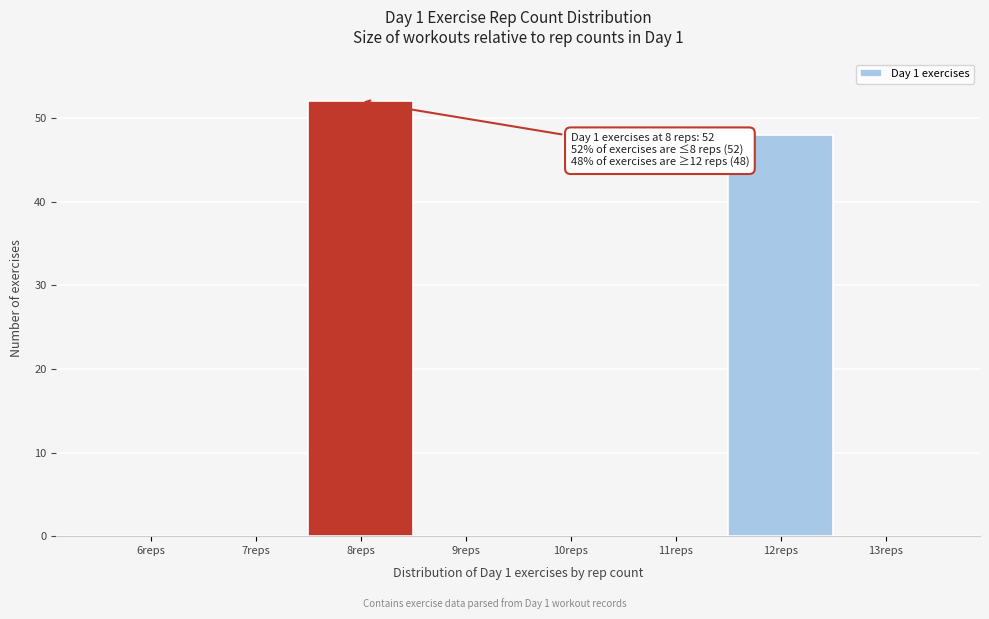

Reading left to right, list all the values displayed in this chart.

6reps=0	7reps=0	8reps=52	9reps=0	10reps=0	11reps=0	12reps=48	13reps=0